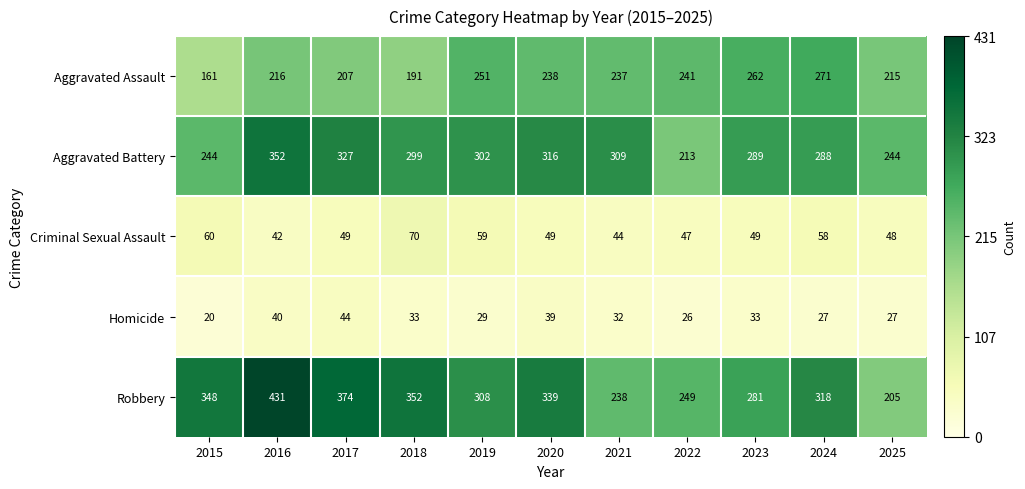

At which category is the sum across all series the highest?

2016